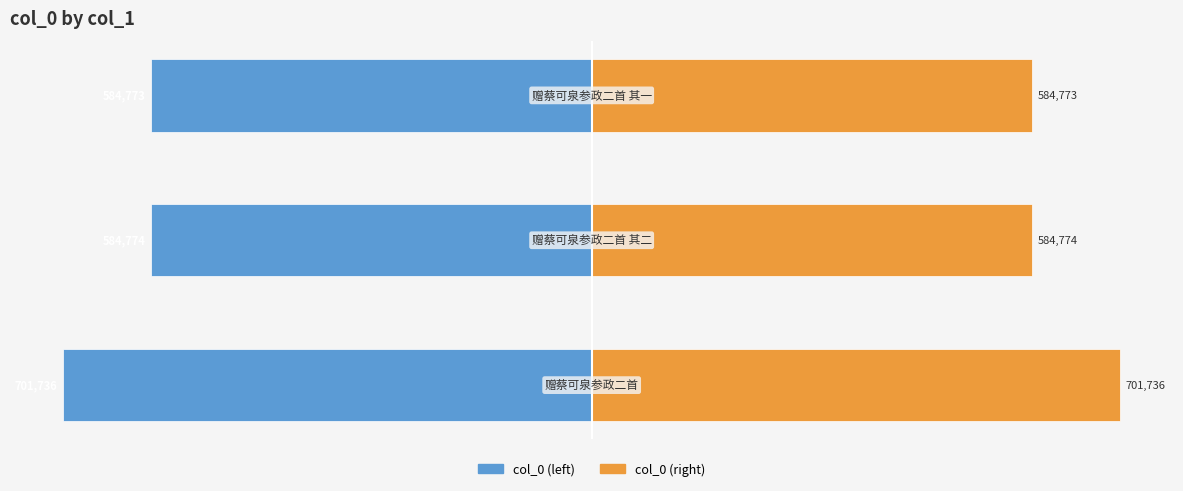

Which series has the largest range (max minus min)?

col_0 (left)